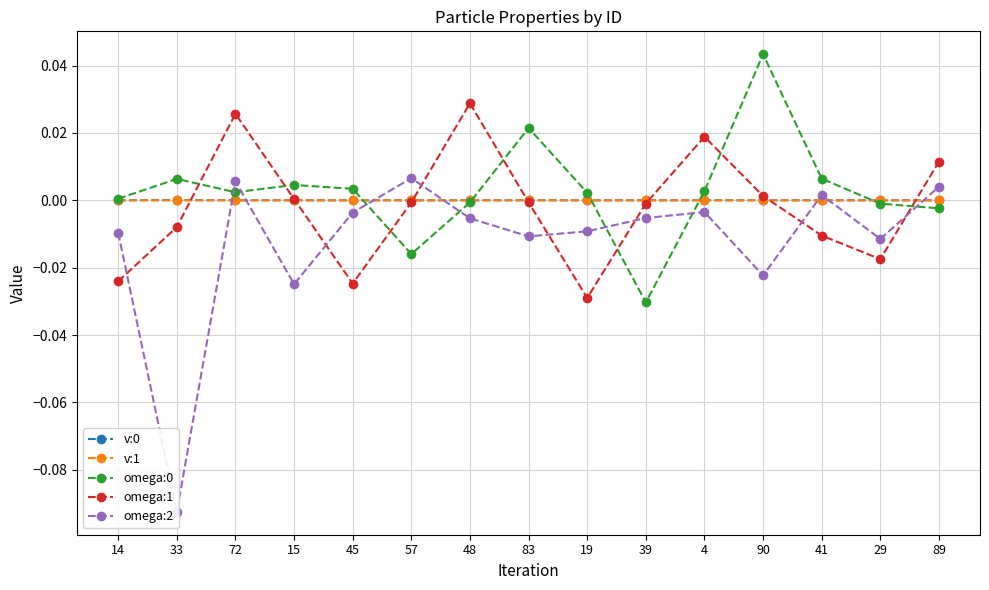

How many lines are shown in the chart?

5